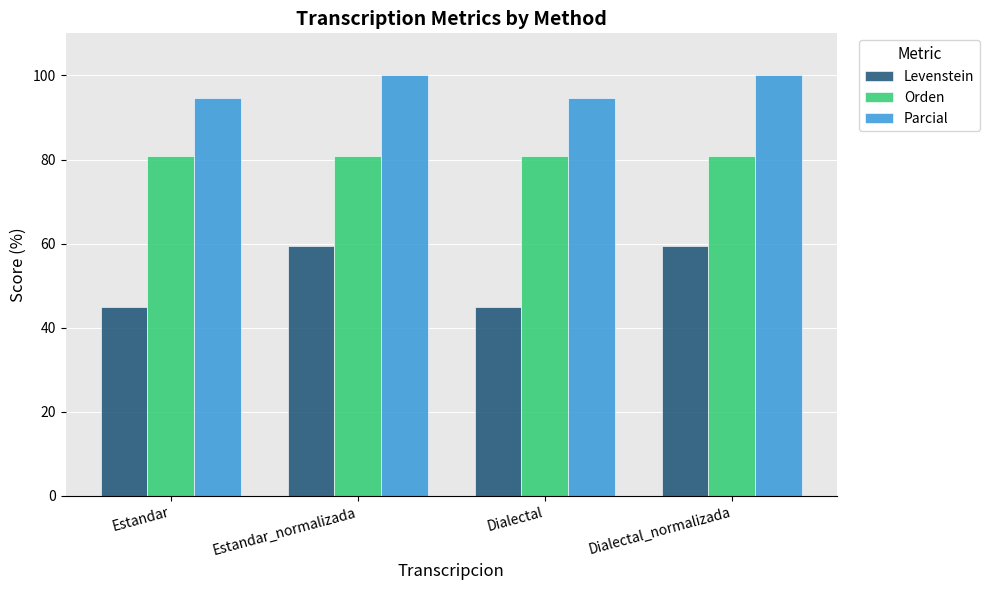

Rank the series by their maximum value, from highest to lowest.

Parcial, Orden, Levenstein